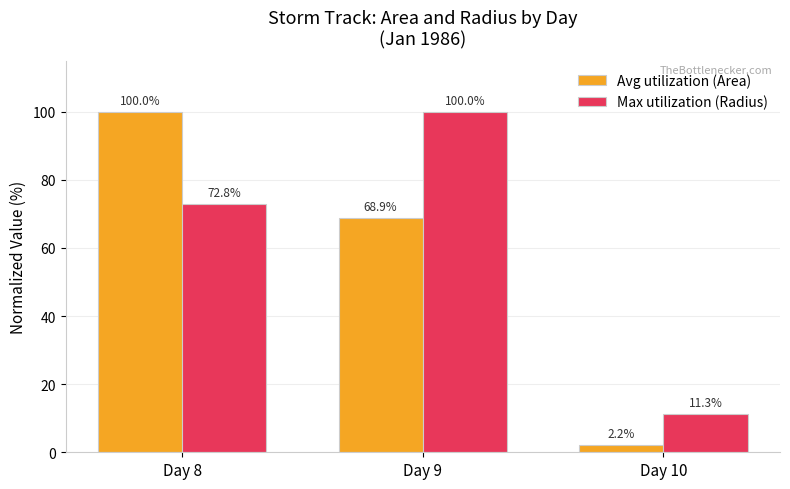

What is the difference between the Avg utilization (Area) values at Day 9 and Day 10?

66.7